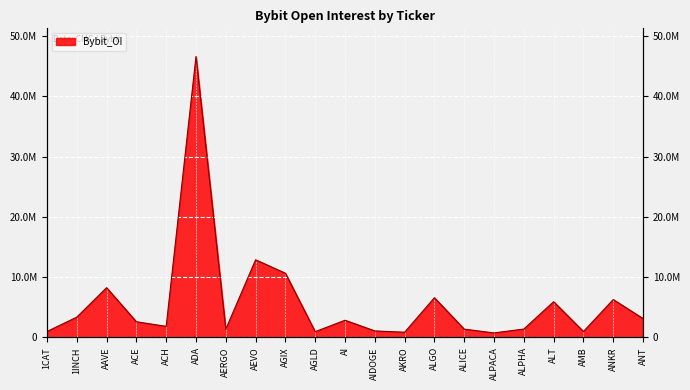

True or false: there are more than 0 points higher than both neighbors.

True